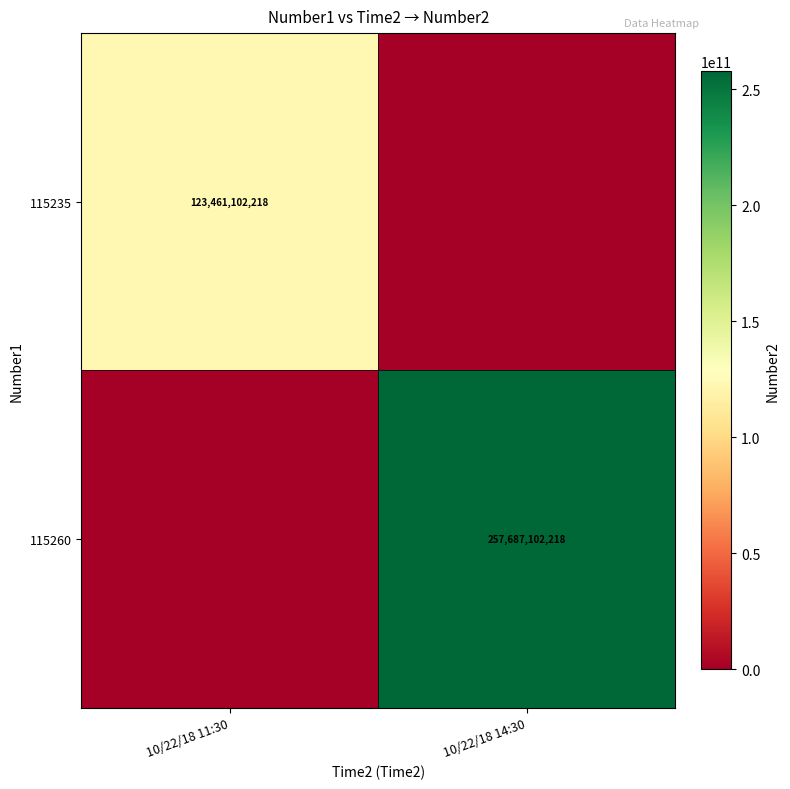

How many distinct data groups are displayed?

2